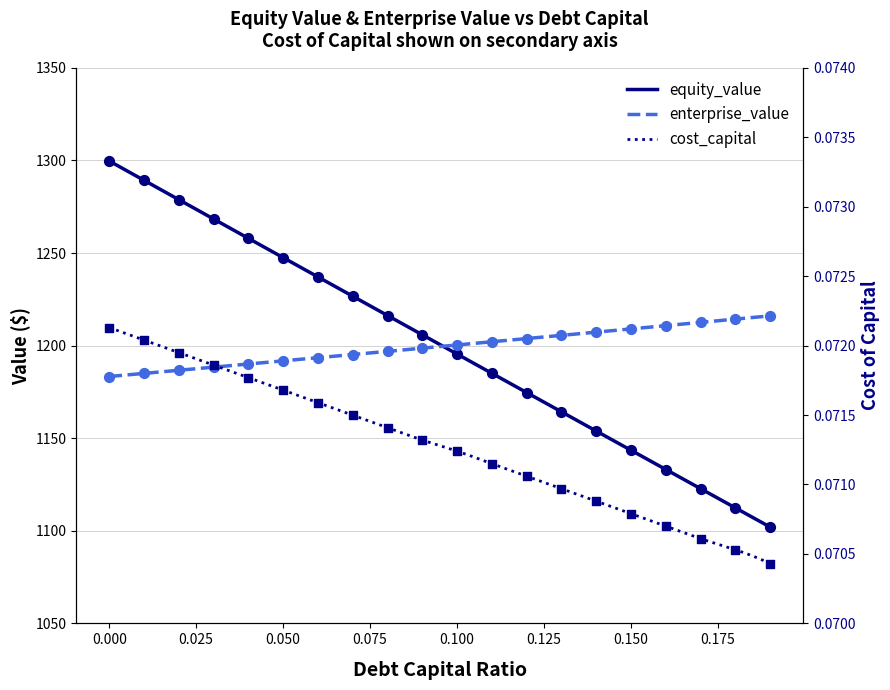

Which series has the largest Y range (max minus min)?

equity_value